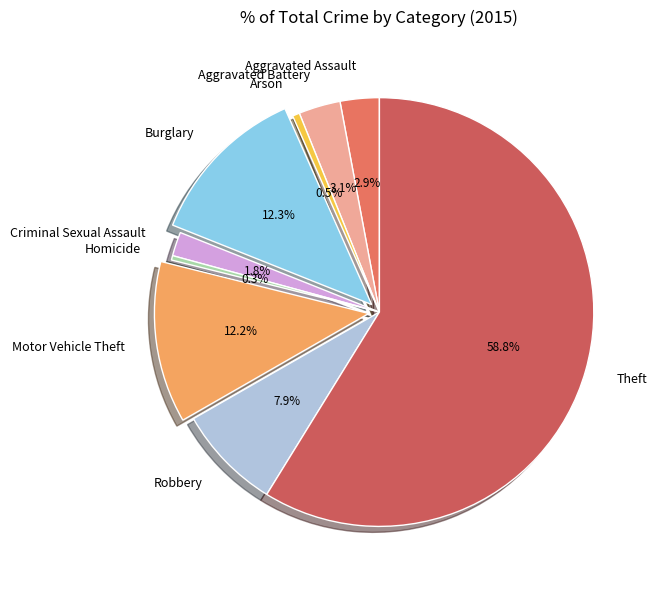

True or false: Aggravated Assault accounts for 15% of the total.

False